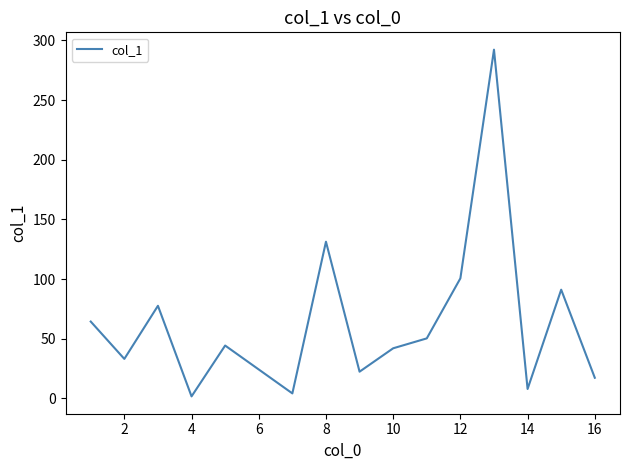

What is the maximum value shown in the chart?

292.2